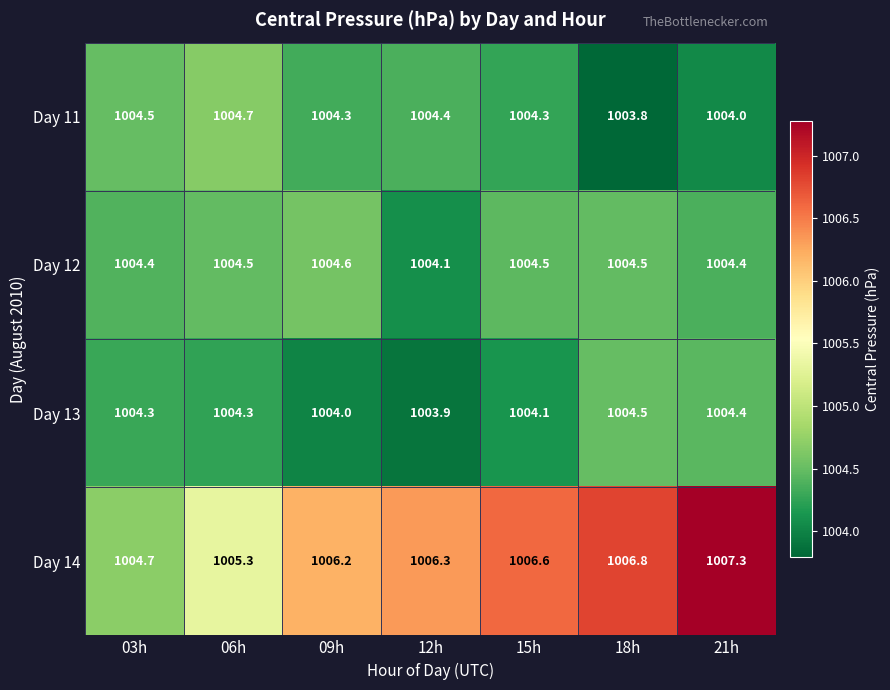

How many Day 13 values are between 1004 and 1005?

6